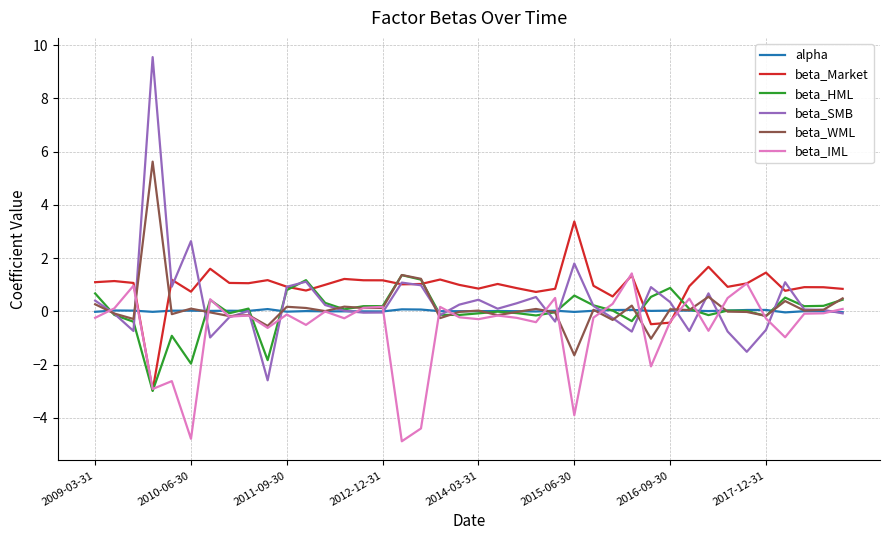

Which series has the widest spread of values?

beta_SMB